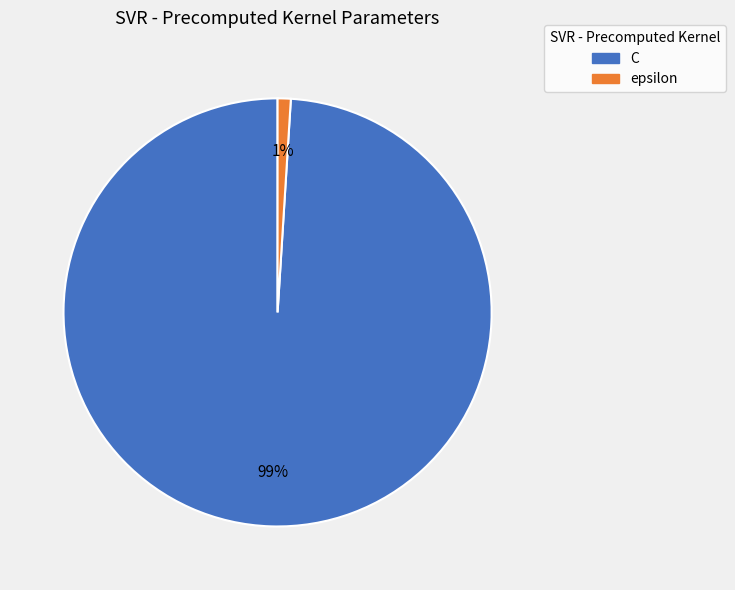

Combined, do C and epsilon account for over 50%?

Yes